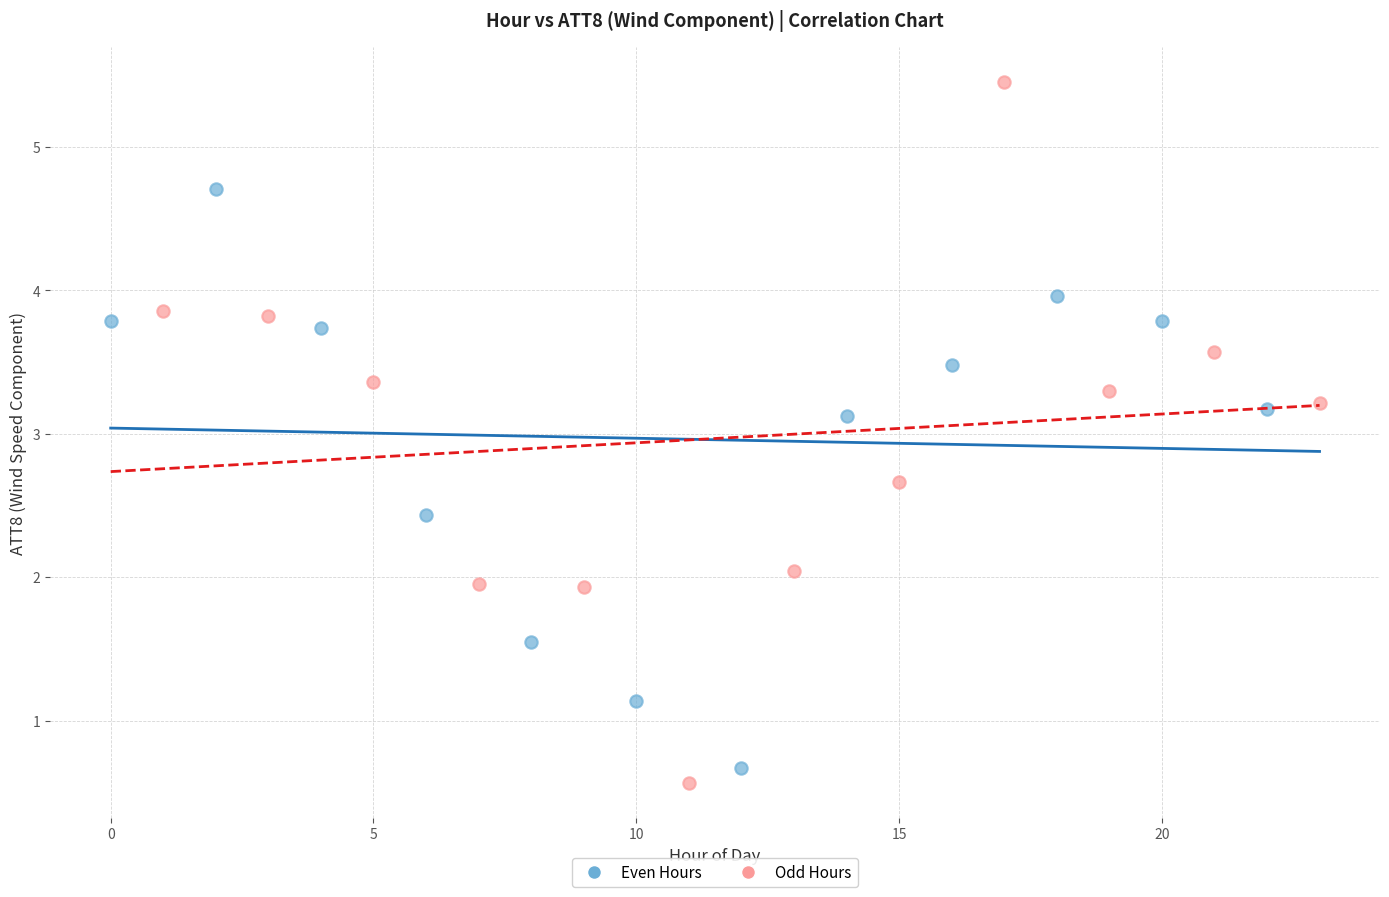

Which series has the widest spread of Y values?

Odd Hours